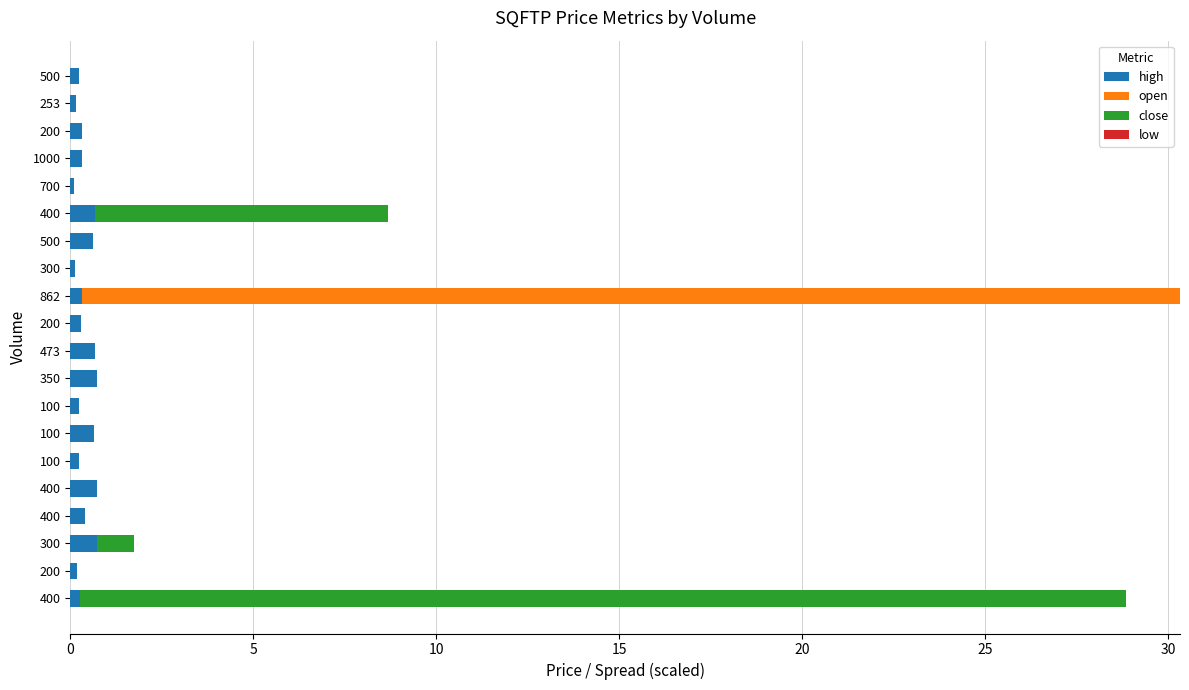

At how many categories does at least one series exceed 7?

3